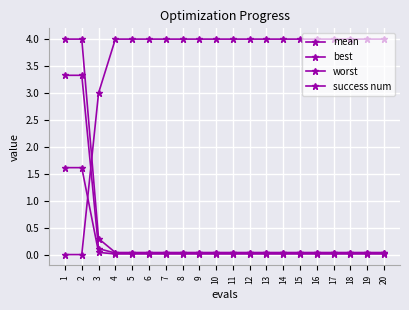

Is it true that mean equals 0.0 at 5?

True